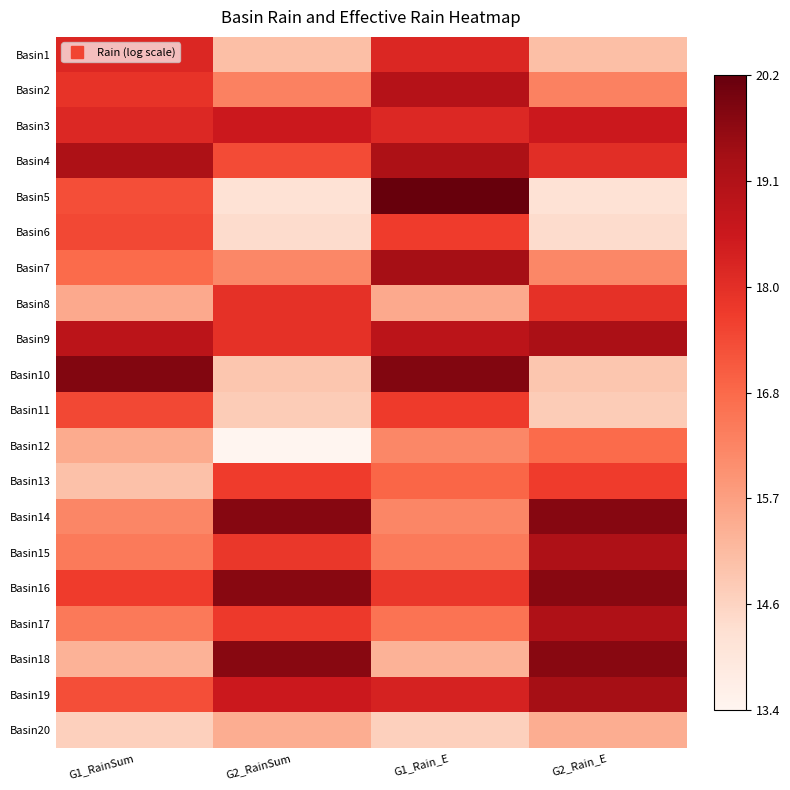

What is the total value across all series at G1_Rain_E?

352.1